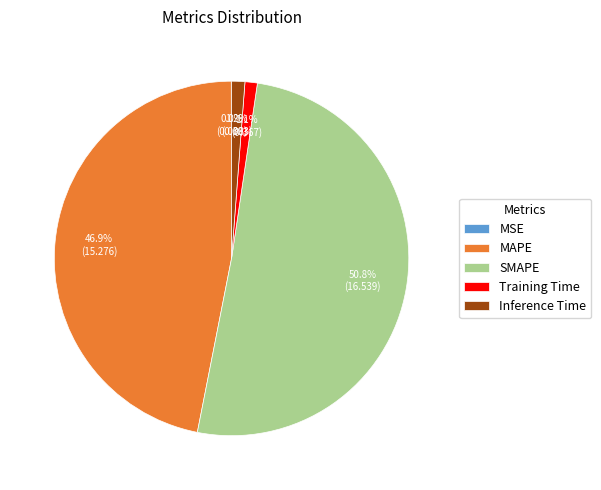

What percentage is the Training Time slice, to the nearest percent?

1%